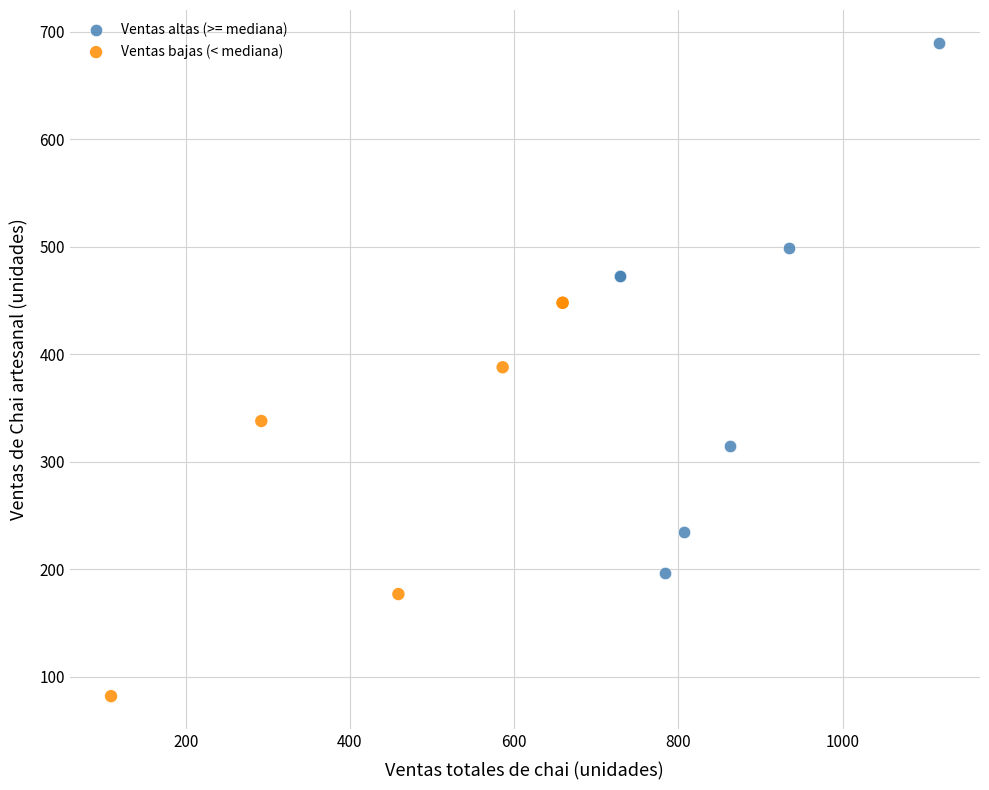

Which series reaches the minimum Y coordinate?

Ventas bajas (< mediana)